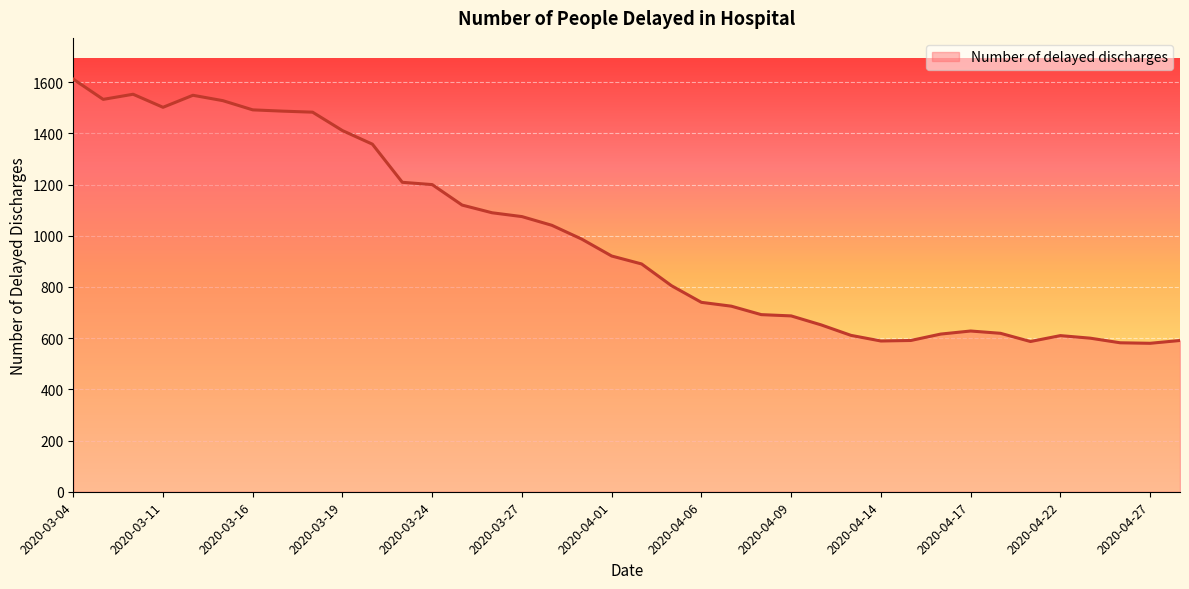

What is the smallest value displayed?

580